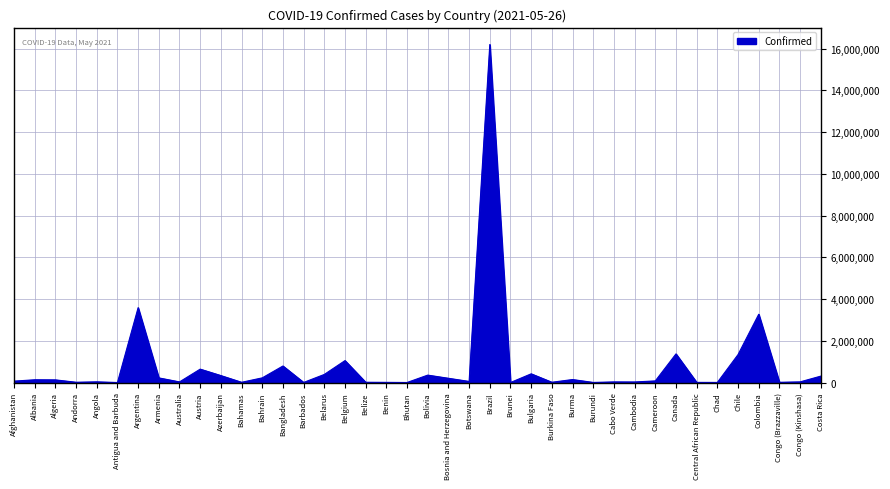

What is the difference between the maximum and minimum values?

16193973